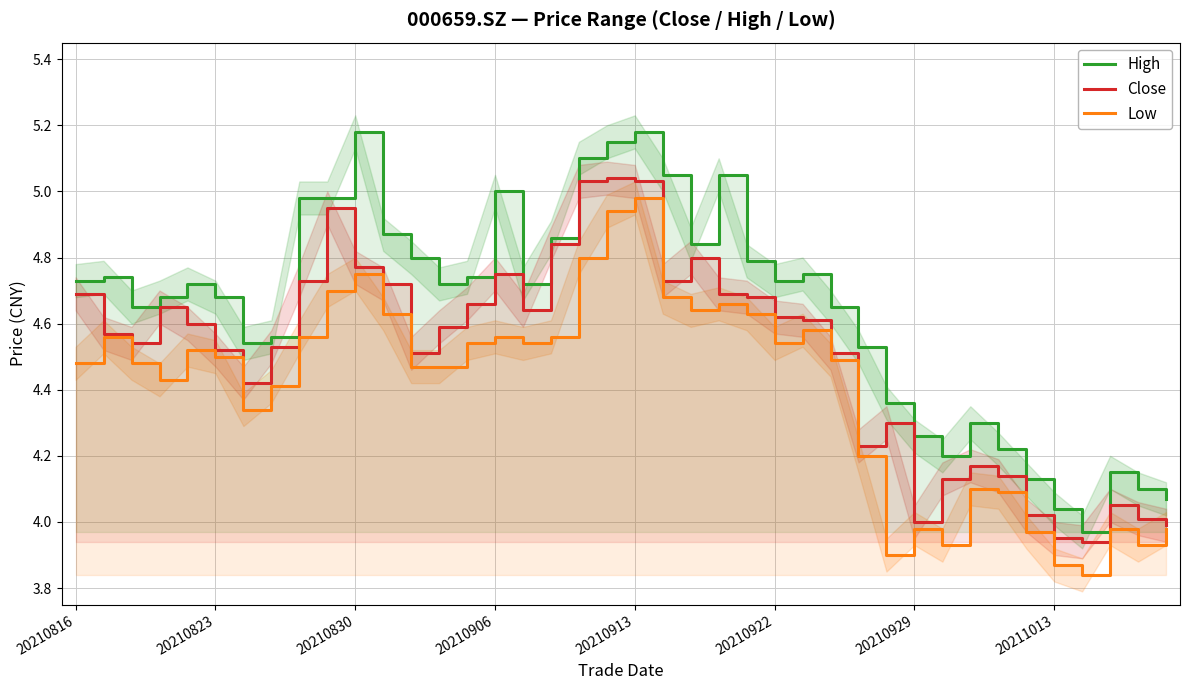

How many data points in High are above 4?

39